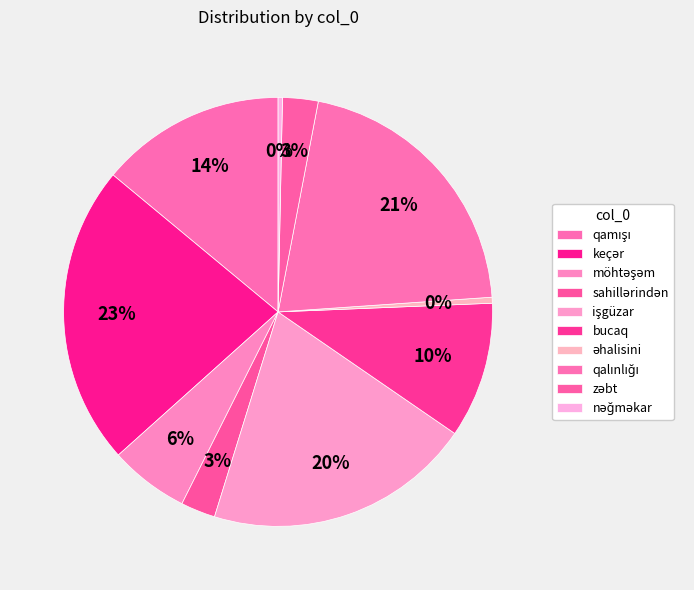

How many slices are in this pie chart?

10